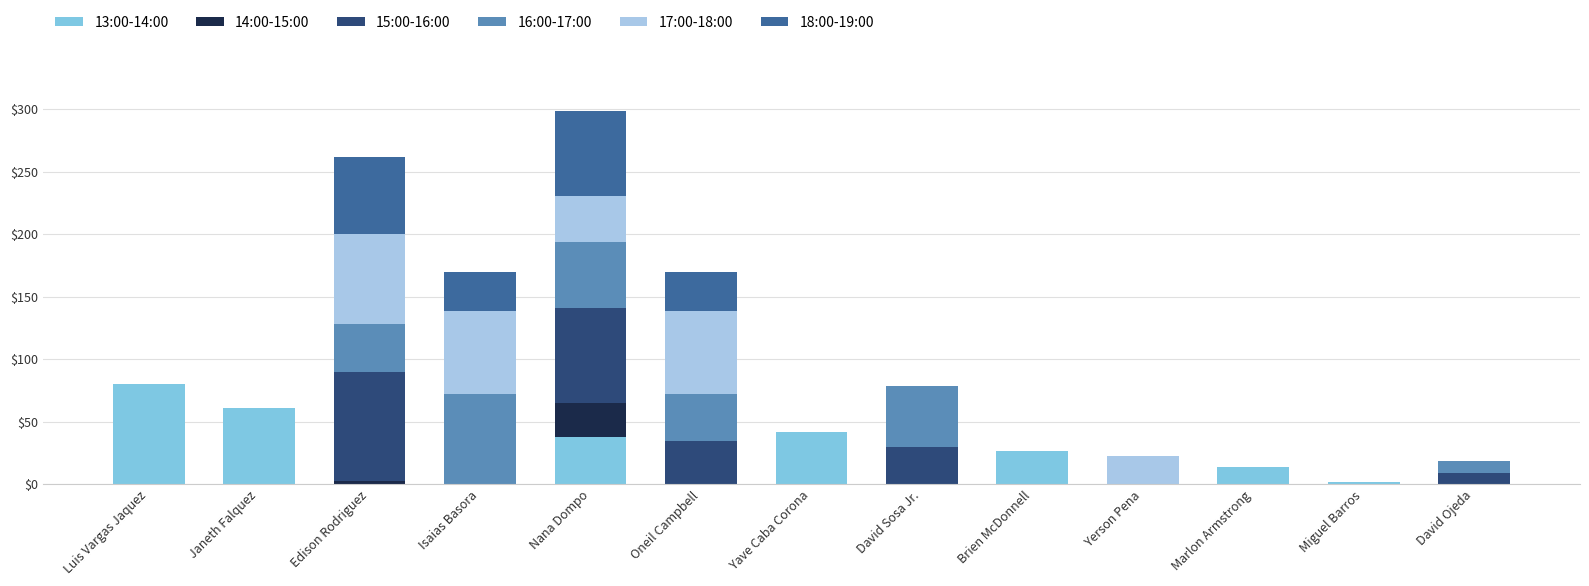

How many data points does each series have?

13